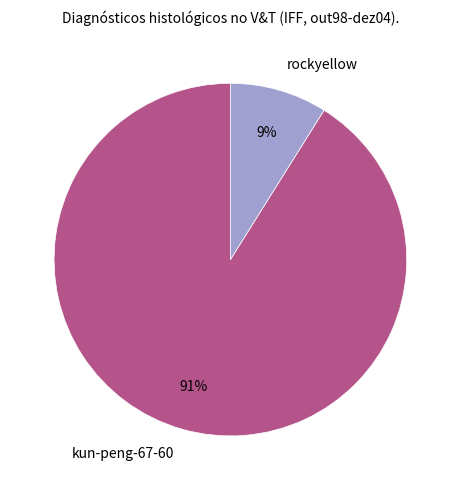

To the nearest percent, what is the difference between the largest and smallest slice percentages?

82%